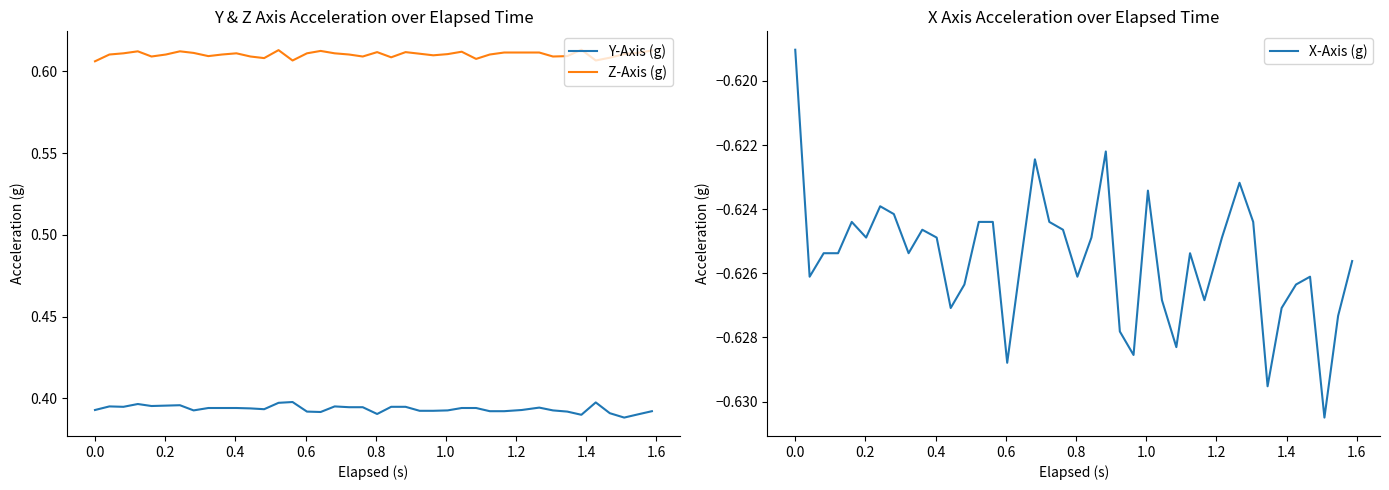

Which series has the largest total across all categories?

Z-Axis (g)